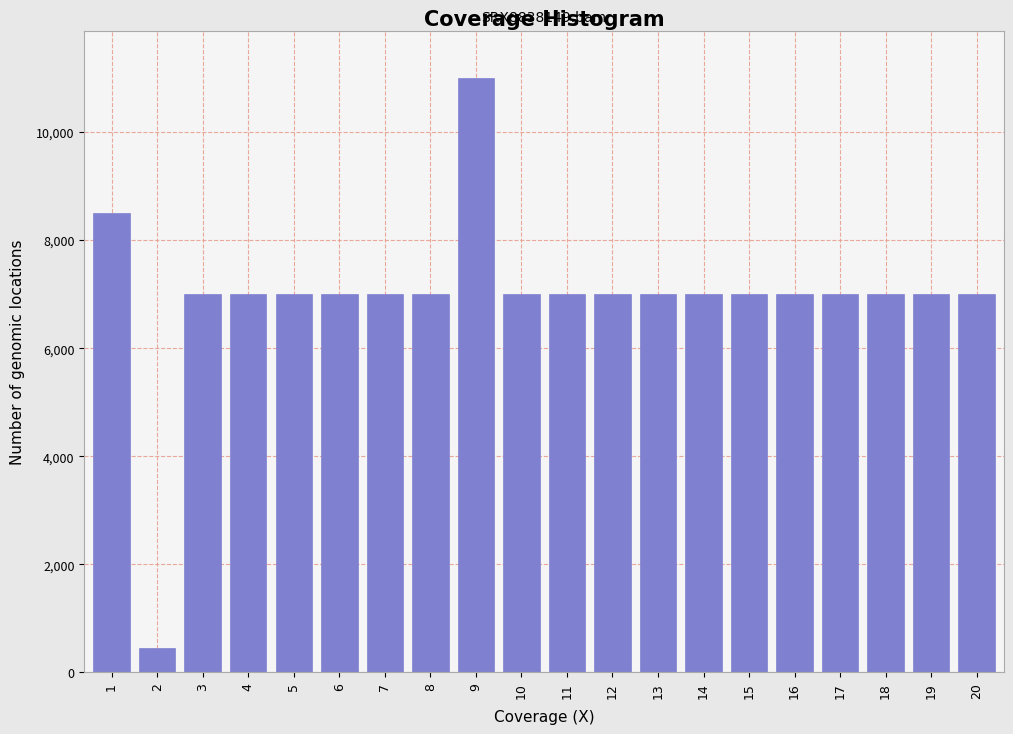

Reading right to left, what are all the values shown in this chart?

7000	7000	7000	7000	7000	7000	7000	7000	7000	7000	7000	11000	7000	7000	7000	7000	7000	7000	450	8500